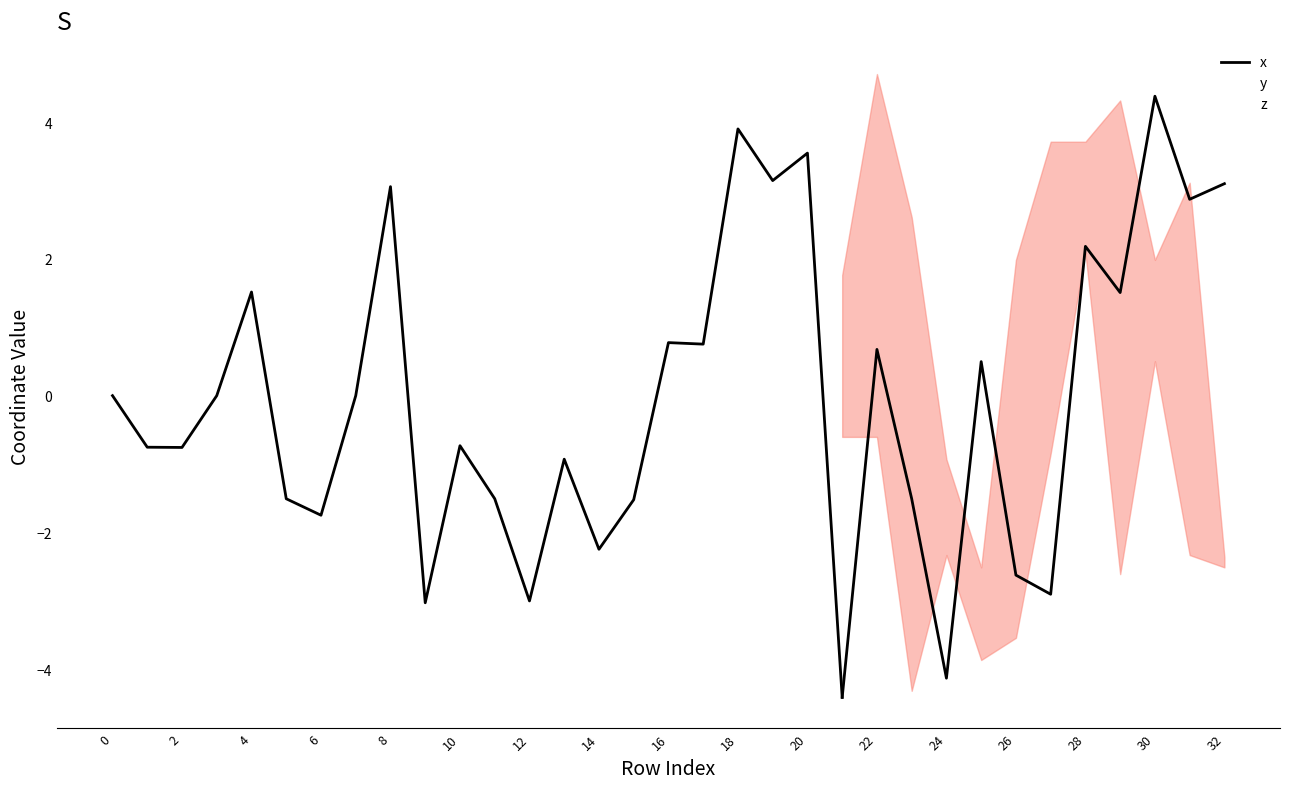

How many values in the y series are below 0?

15